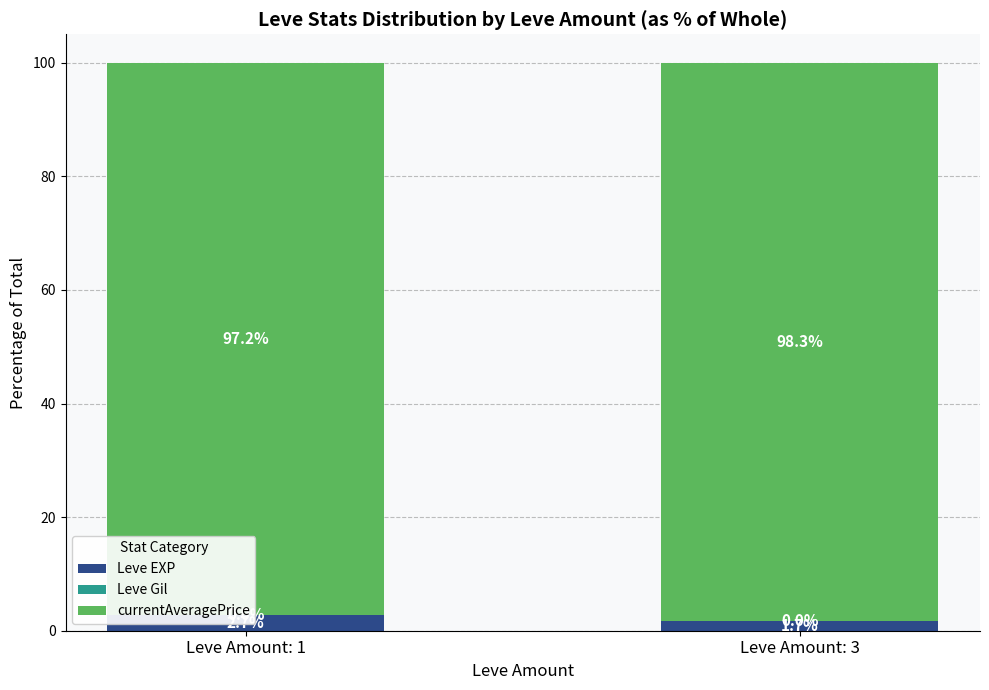

At which label does currentAveragePrice first exceed 98?

Leve Amount: 3